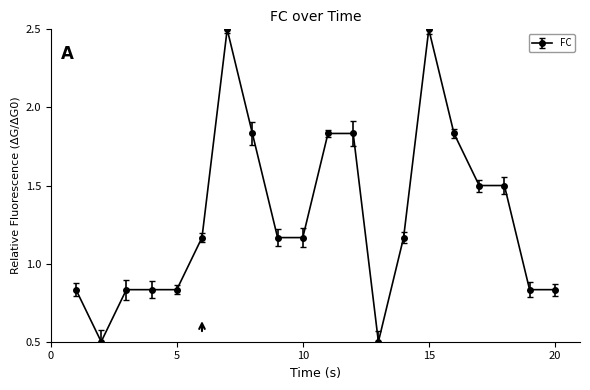

What is the difference between the second highest and second lowest values?

2.0